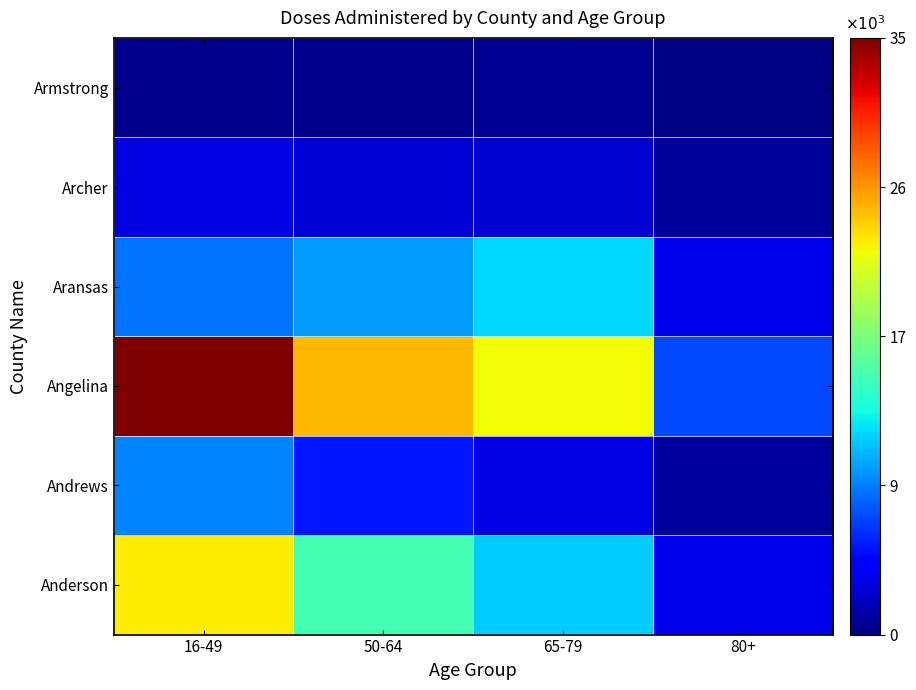

Count the number of categories in the chart.

4